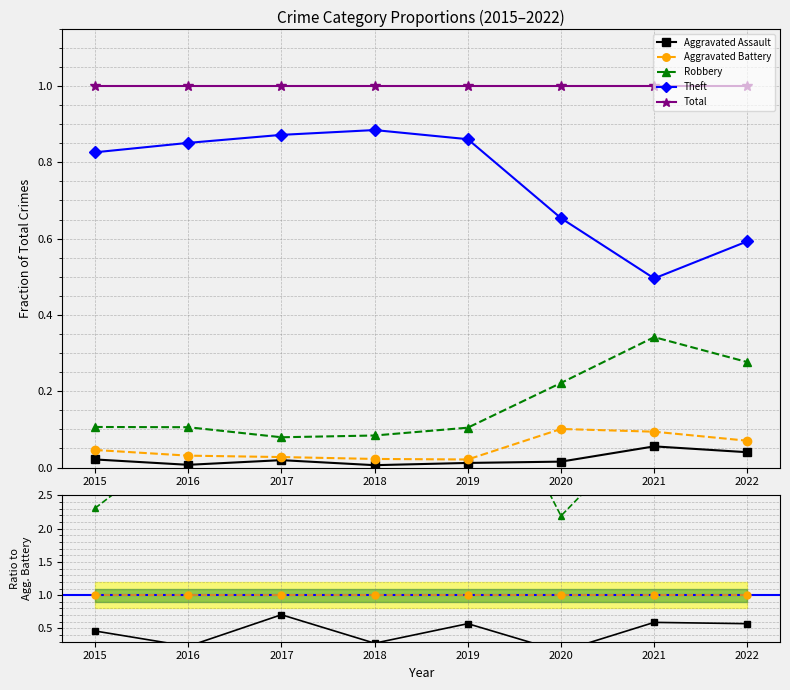

How many data points does each series have?

8